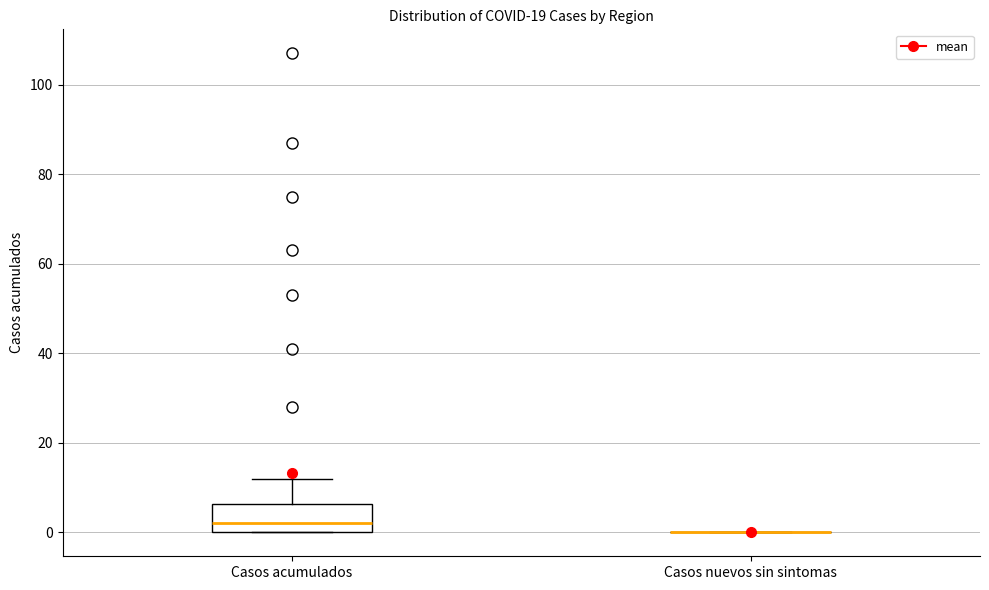

Reading left to right, read every box against the y-axis: the position of its median line, the range the box covers, and the ends of its whiskers. The values are not printed on the chart, so give them approximately, as read against the axis.

Casos acumulados: median 2, box 0 to 6, whiskers 0 to 12
Casos nuevos sin sintomas: box collapsed to a line at 0, whiskers 0 to 0